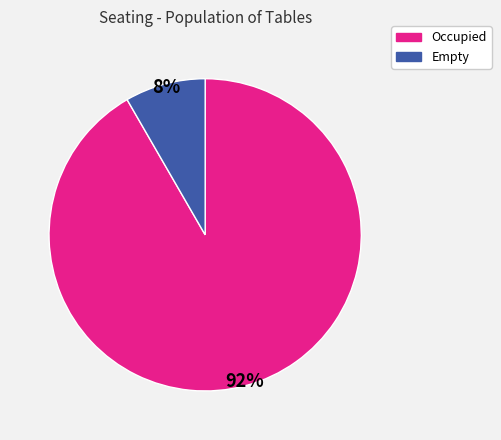

To the nearest percent, what is the average slice percentage?

50%